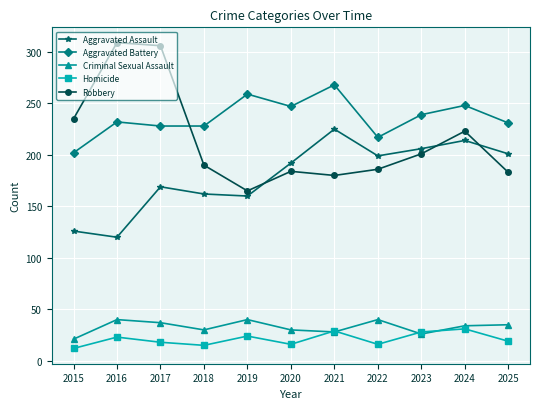

True or false: Aggravated Assault and Criminal Sexual Assault cross at least once.

False